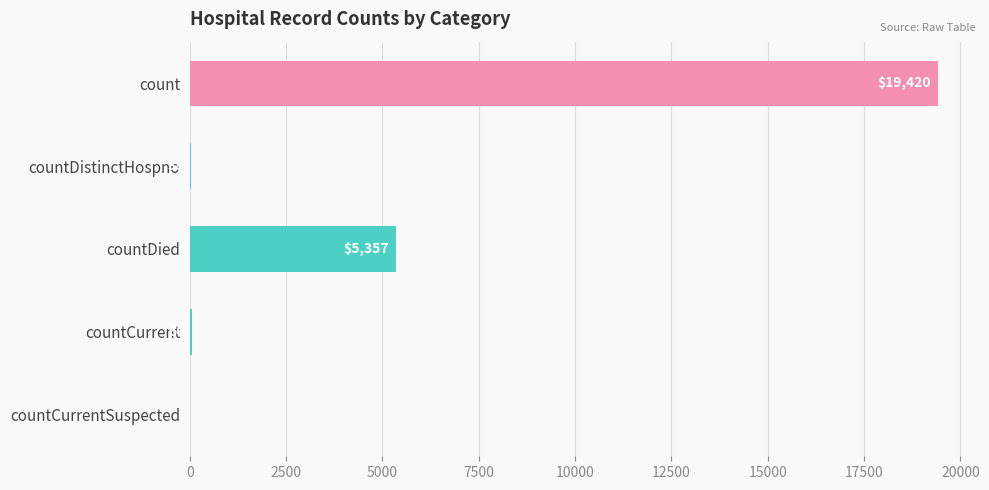

Reading top to bottom, list all the values displayed in this chart.

count=19420	countDistinctHospno=38	countDied=5357	countCurrent=60	countCurrentSuspected=0